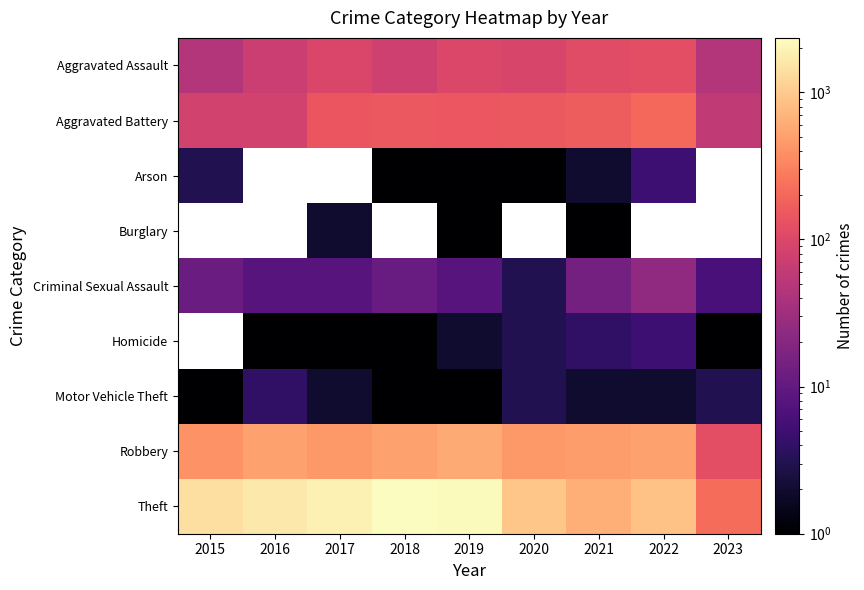

What is the spread (max minus min) of values at 2022?

878.0